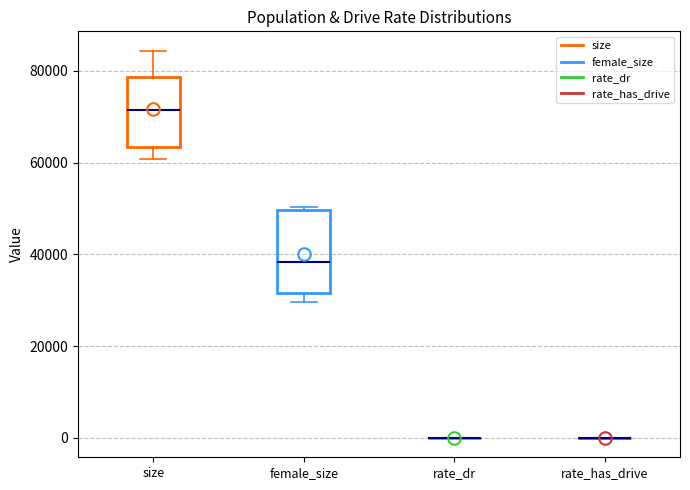

Comparing the boxes themselves (not the whiskers), which one is the tallest?

female_size